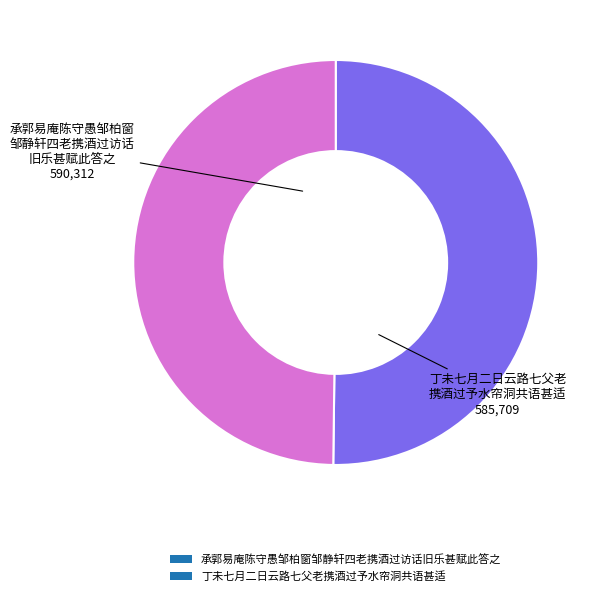

How many slices are in this pie chart?

2